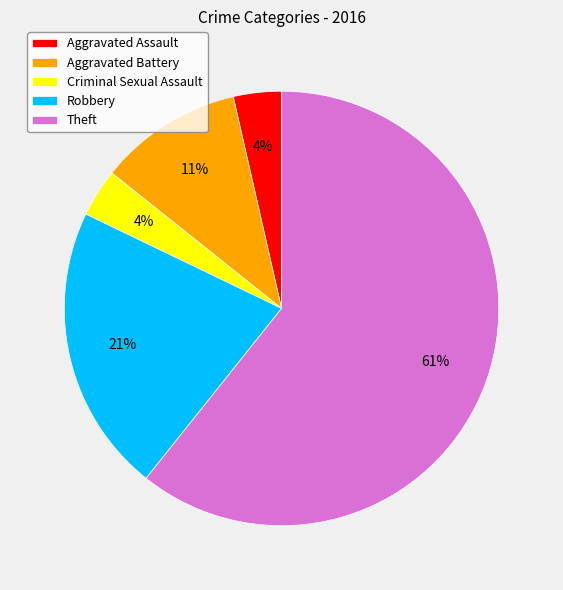

To the nearest percent, what percentage of the pie is Criminal Sexual Assault?

4%